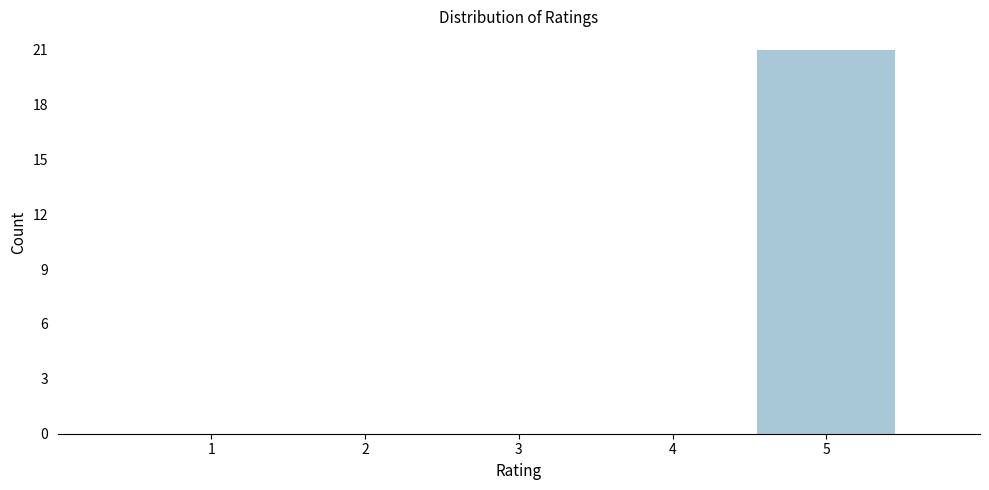

Reading left to right, what are all the values shown in this chart?

1=0	2=0	3=0	4=0	5=21